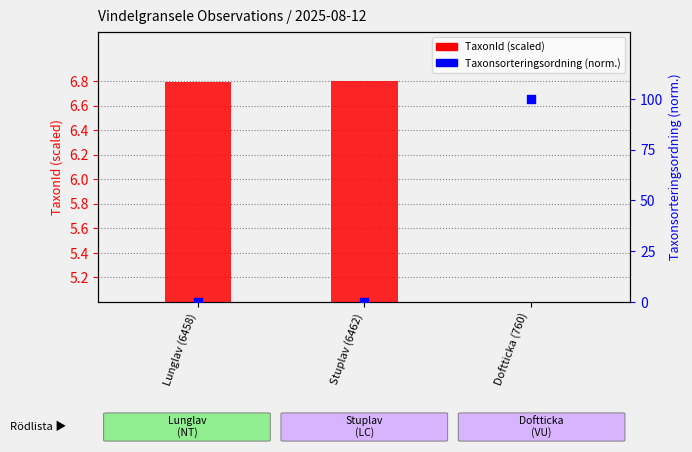

Which series reaches the maximum Y coordinate?

Taxonsorteringsordning (norm.)